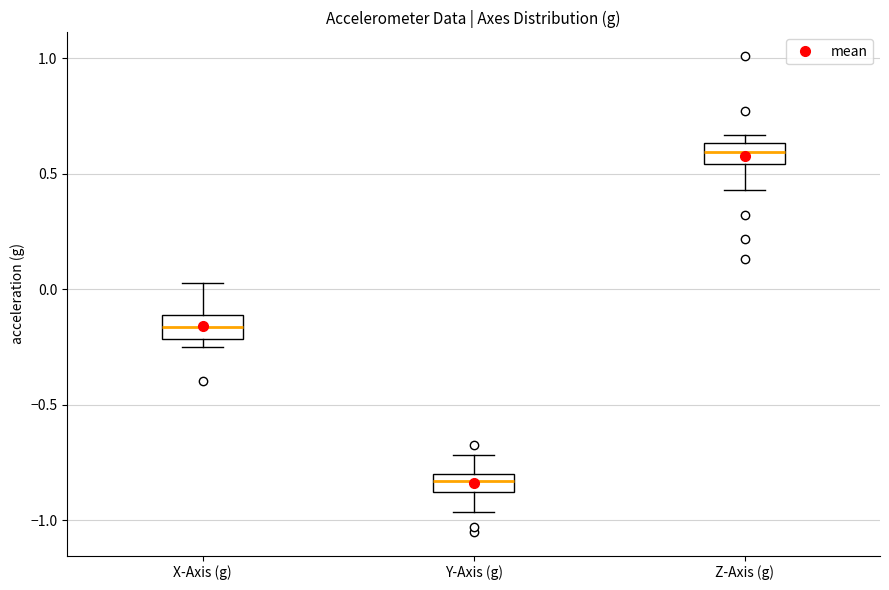

Reading left to right, read every box against the y-axis: the position of its median line, the range the box covers, and the ends of its whiskers. The values are not printed on the chart, so give them approximately, as read against the axis.

X-Axis (g): median -0.15, box -0.20 to -0.10, whiskers -0.25 to 0.05
Y-Axis (g): median -0.85, box -0.90 to -0.80, whiskers -0.95 to -0.70
Z-Axis (g): median 0.60, box 0.55 to 0.65, whiskers 0.45 to 0.65 (just above the box's upper edge)